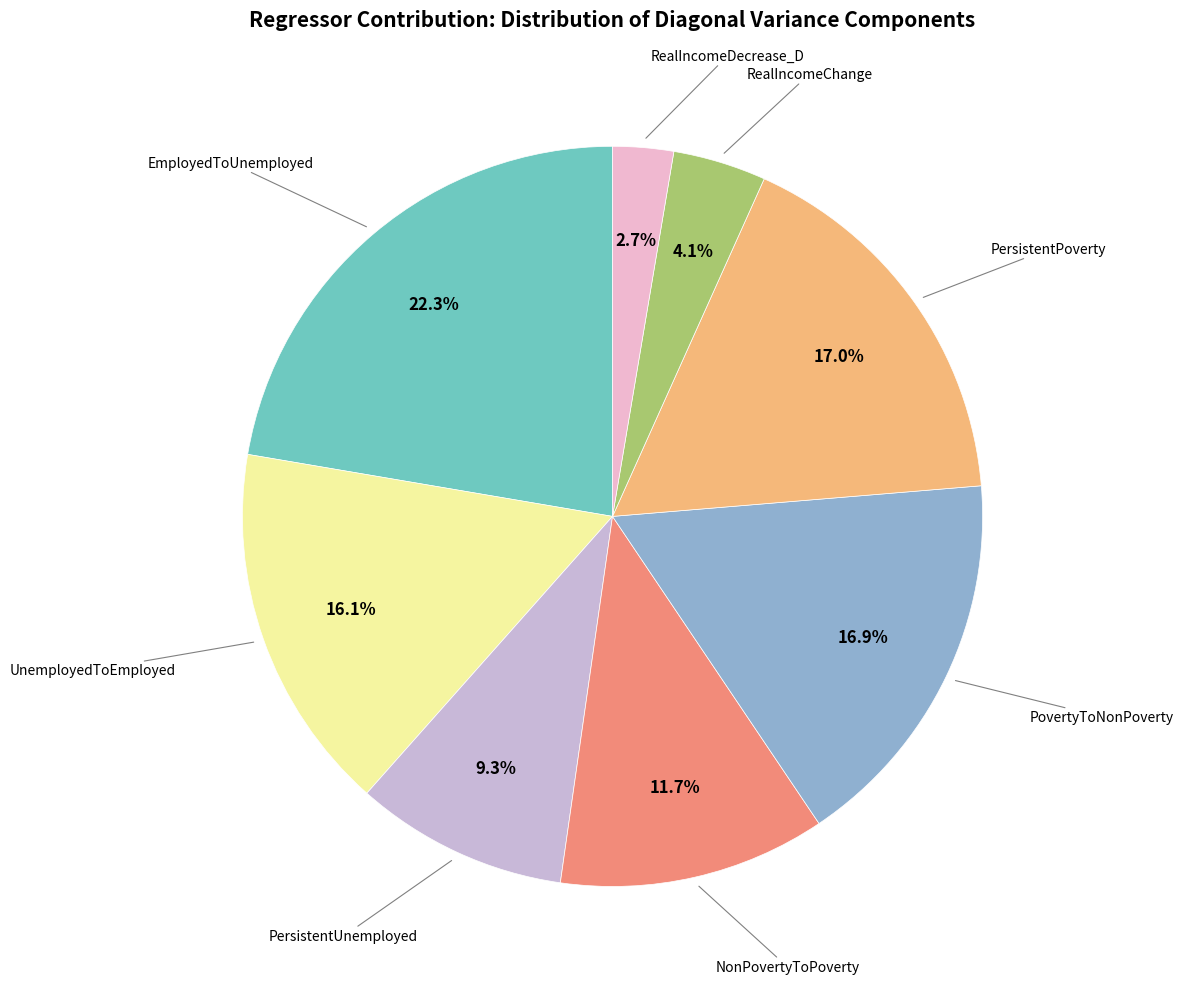

Does any single category account for the majority?

No